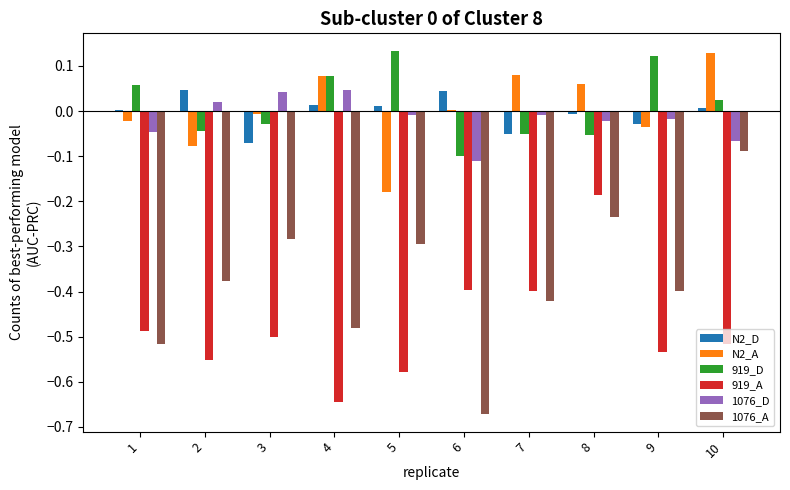

Is the value of N2_A at 4 greater than the value of N2_D at 9?

Yes